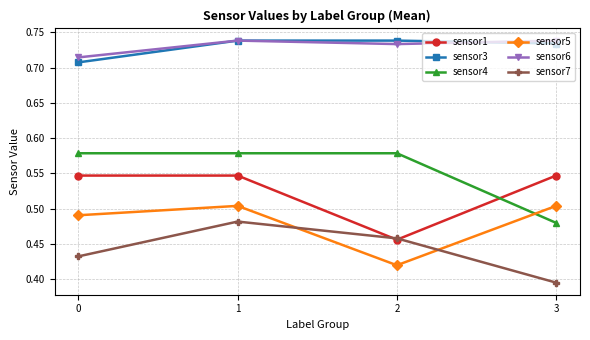

The value of sensor1 at 0 is 0.2. True or false?

False